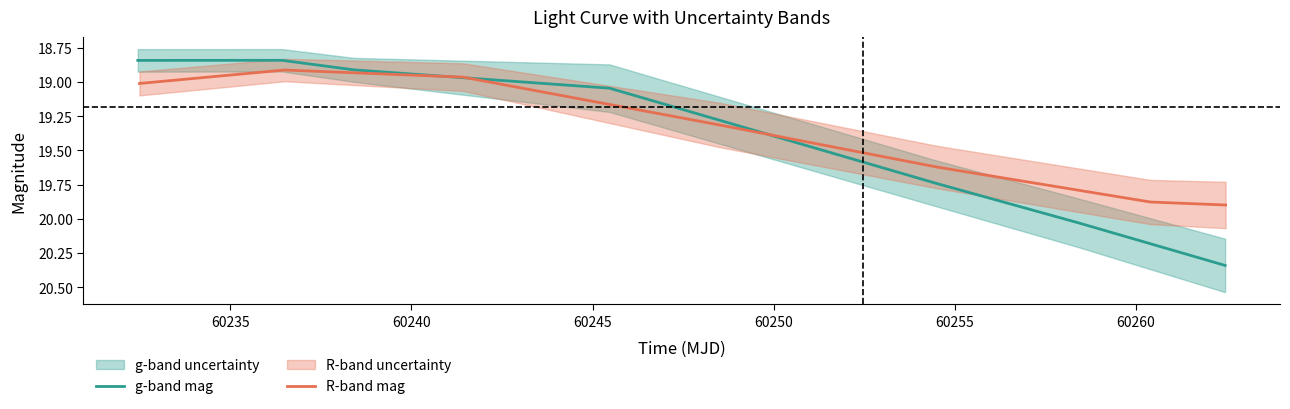

Rank the series by their average value, from highest to lowest.

g-band mag, R-band mag